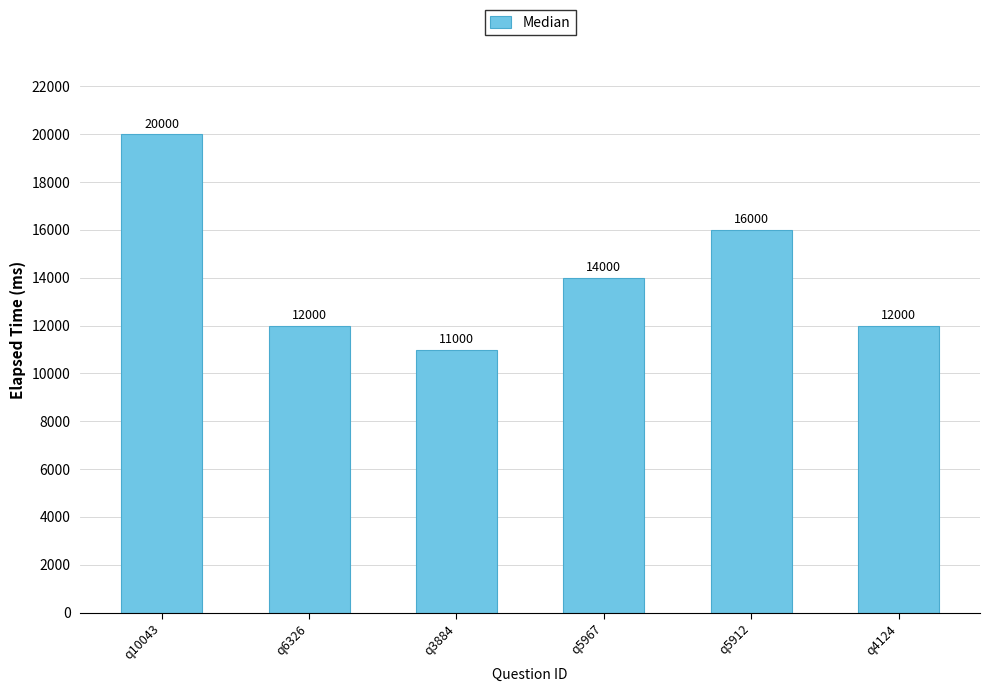

Are the bars horizontal?

No